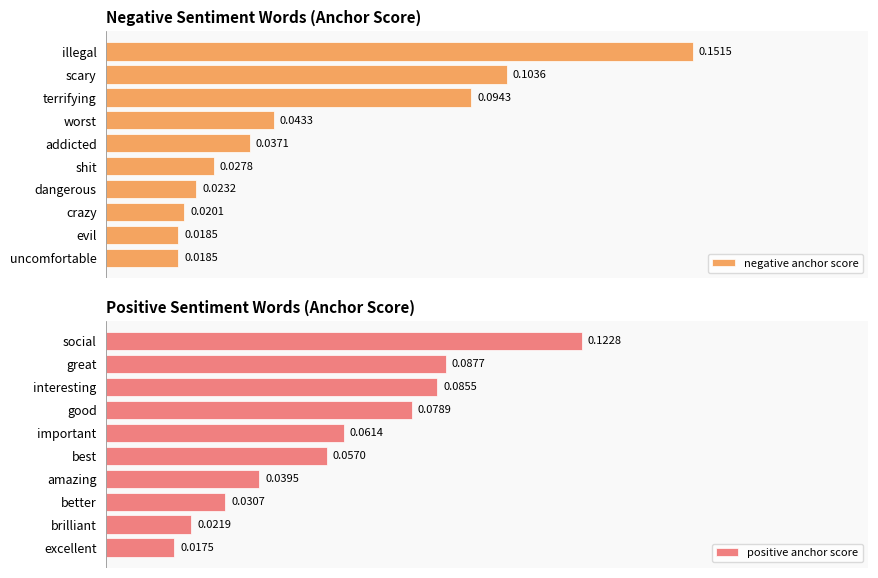

What is the average value of the positive anchor score series?

0.1